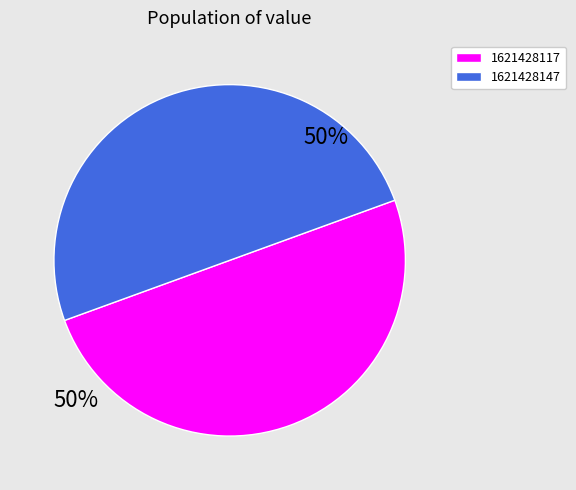

The 1621428117 slice represents 50% of the pie. True or false?

True